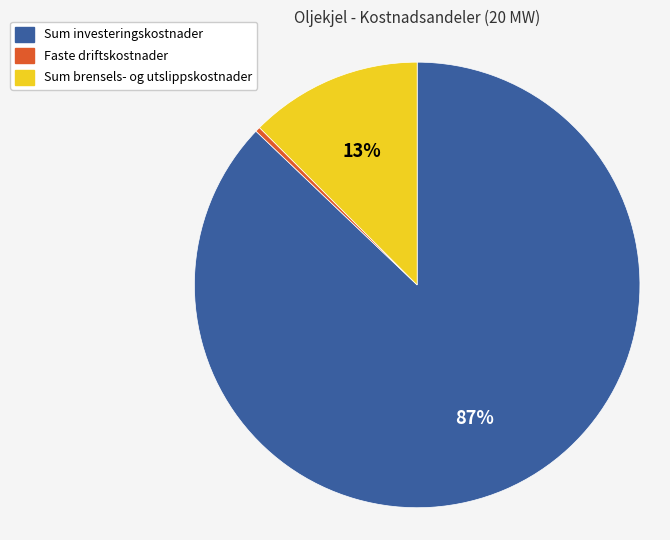

How many slices are in this pie chart?

3